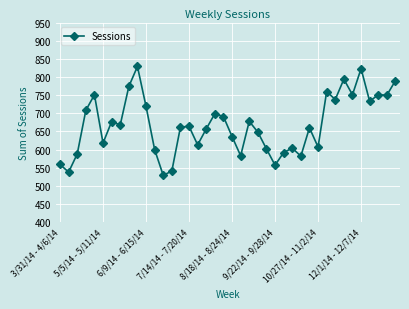

True or false: there are more than 2 points higher than both neighbors.

True